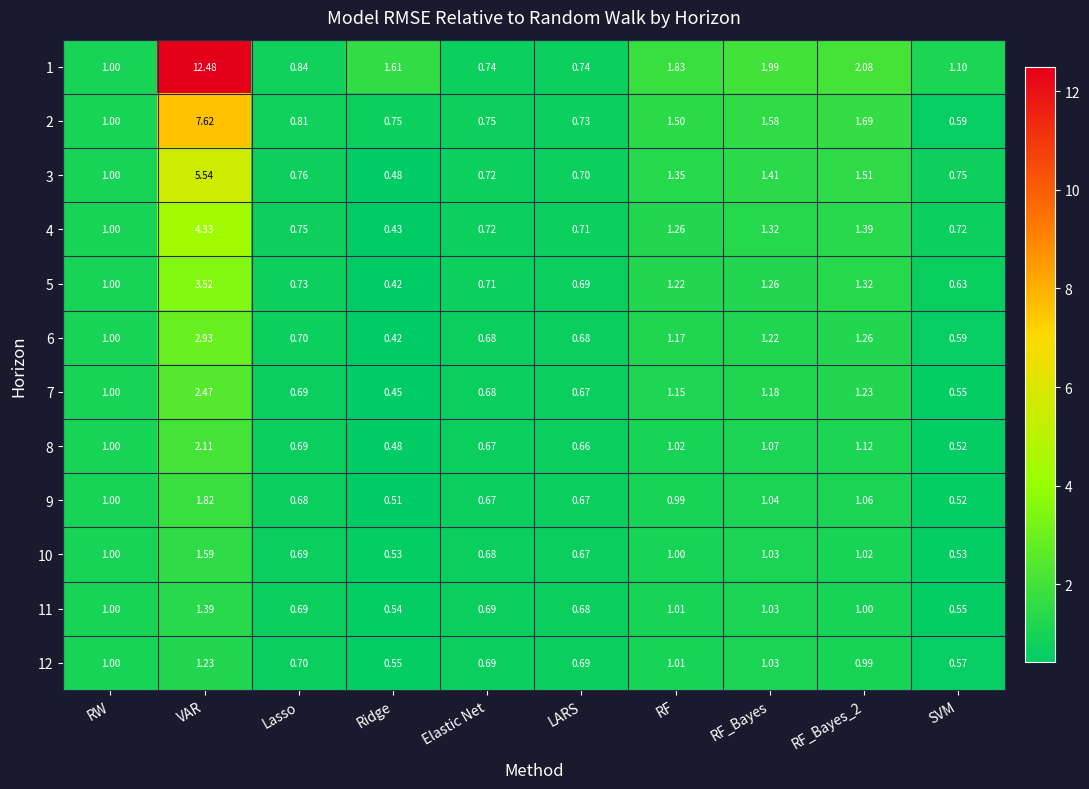

Which label corresponds to the smallest value in the chart?

Ridge